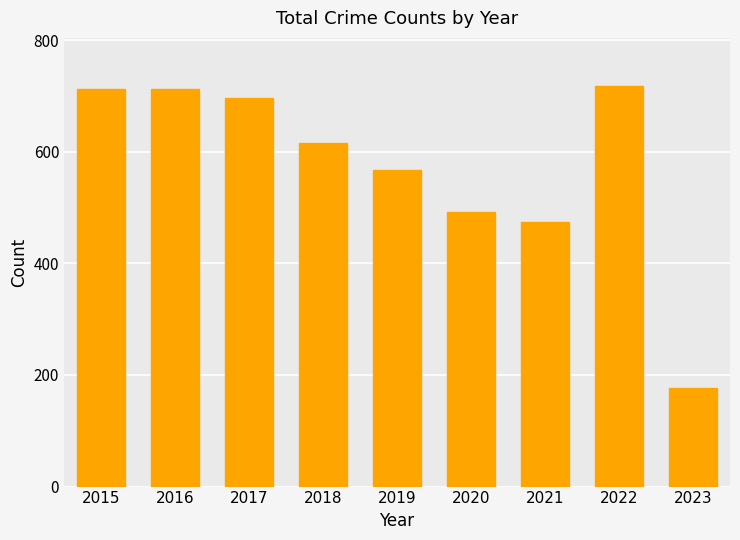

What is the sum of all values?

5169